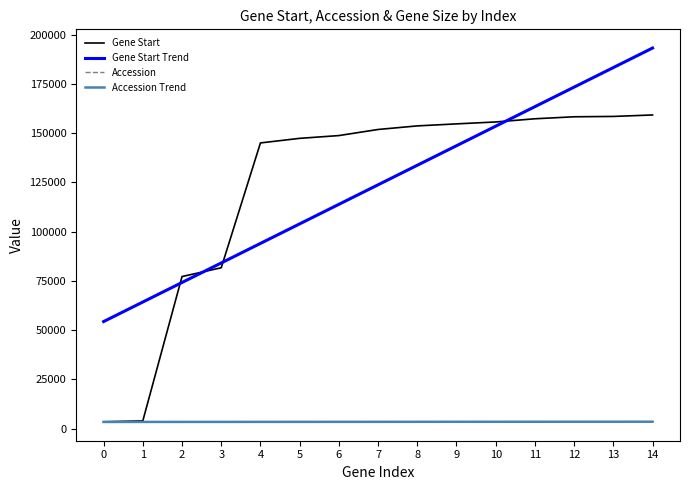

Count the number of categories in the chart.

15